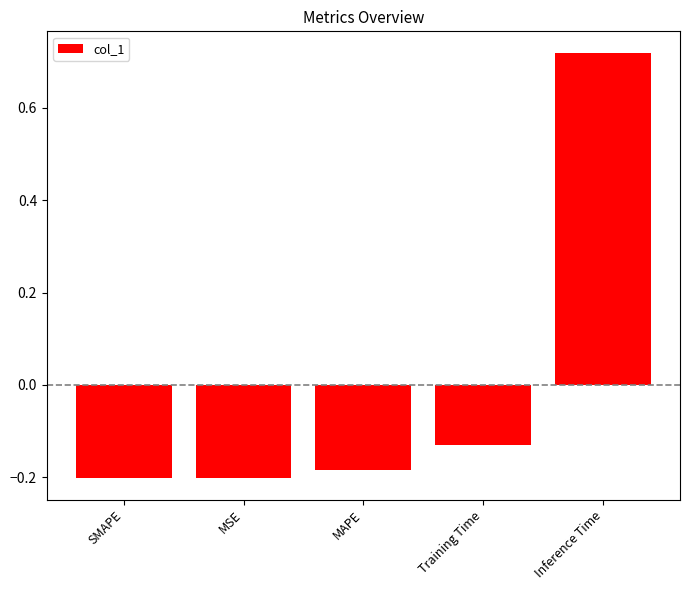

What position from the left is Training Time?

4